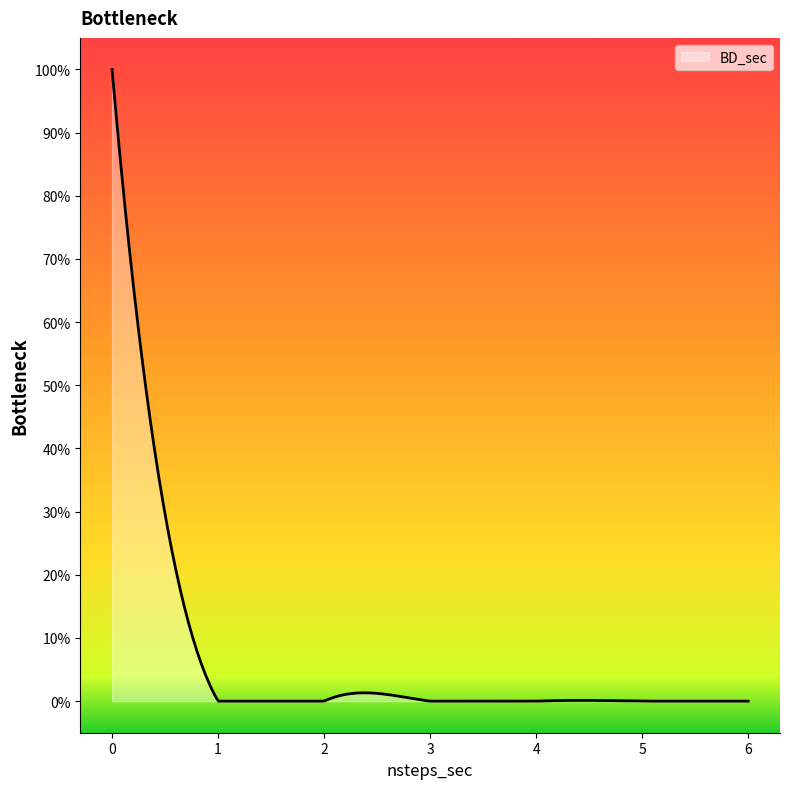

Is this an area chart (filled region under the line)?

Yes